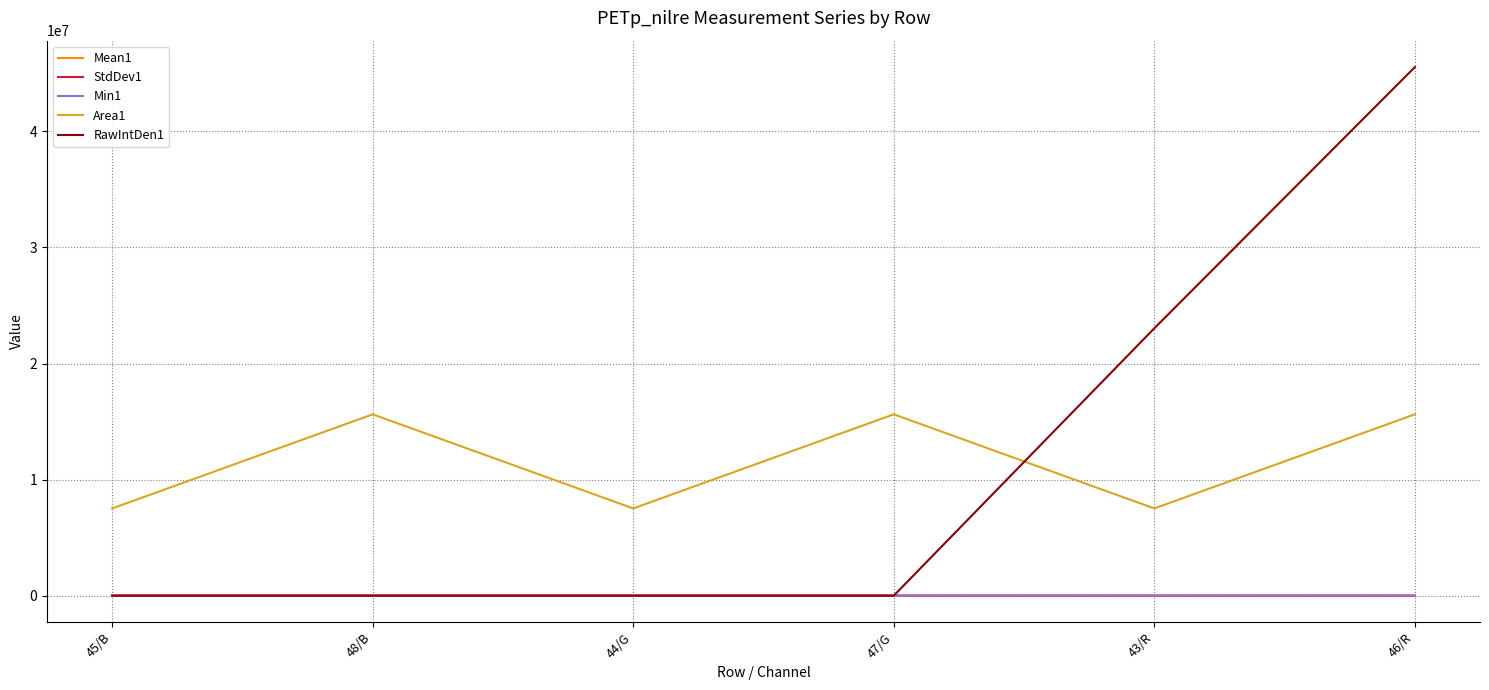

Which series has the largest range (max minus min)?

RawIntDen1